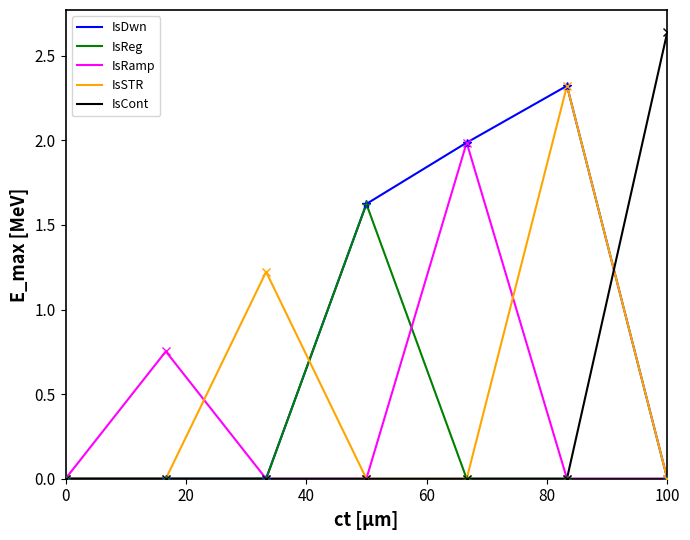

Which series has the largest total across all categories?

IsDwn